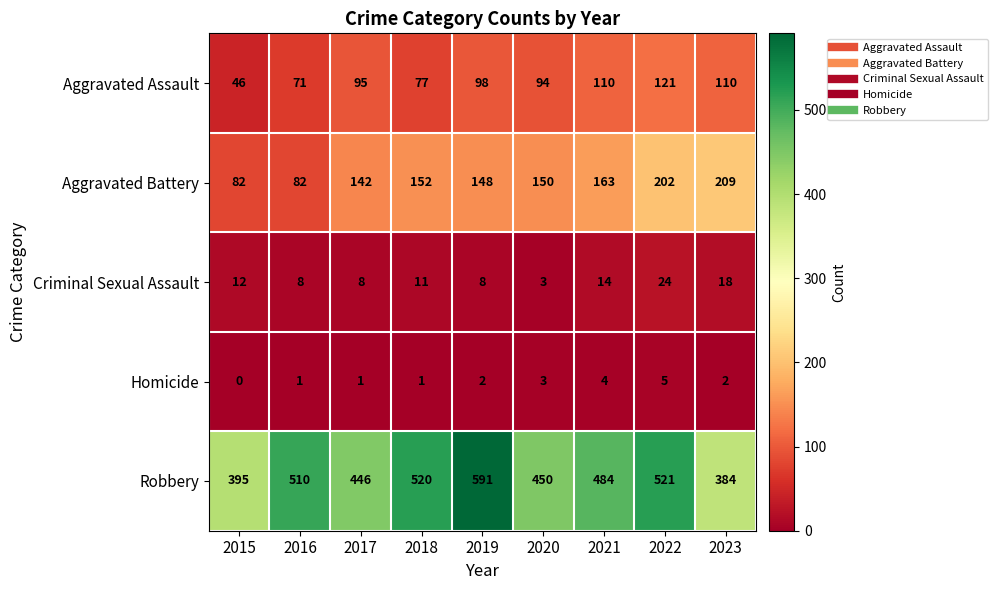

At which category does the chart reach its minimum across all series?

2015